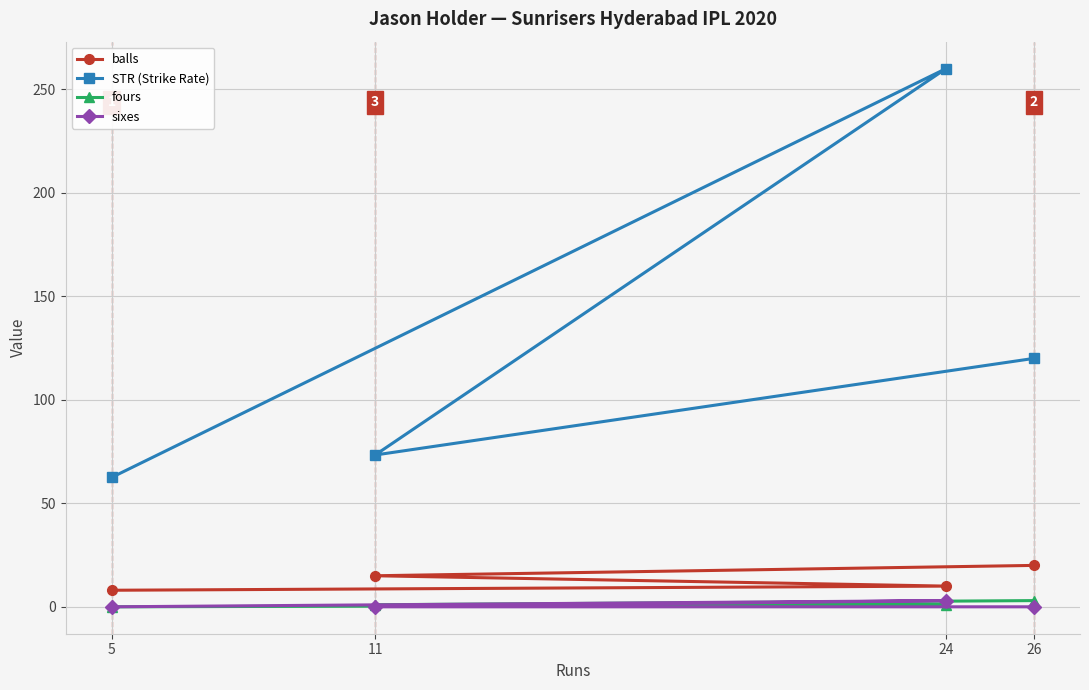

Between which two adjacent categories do sixes and fours first intersect?

24 and 11